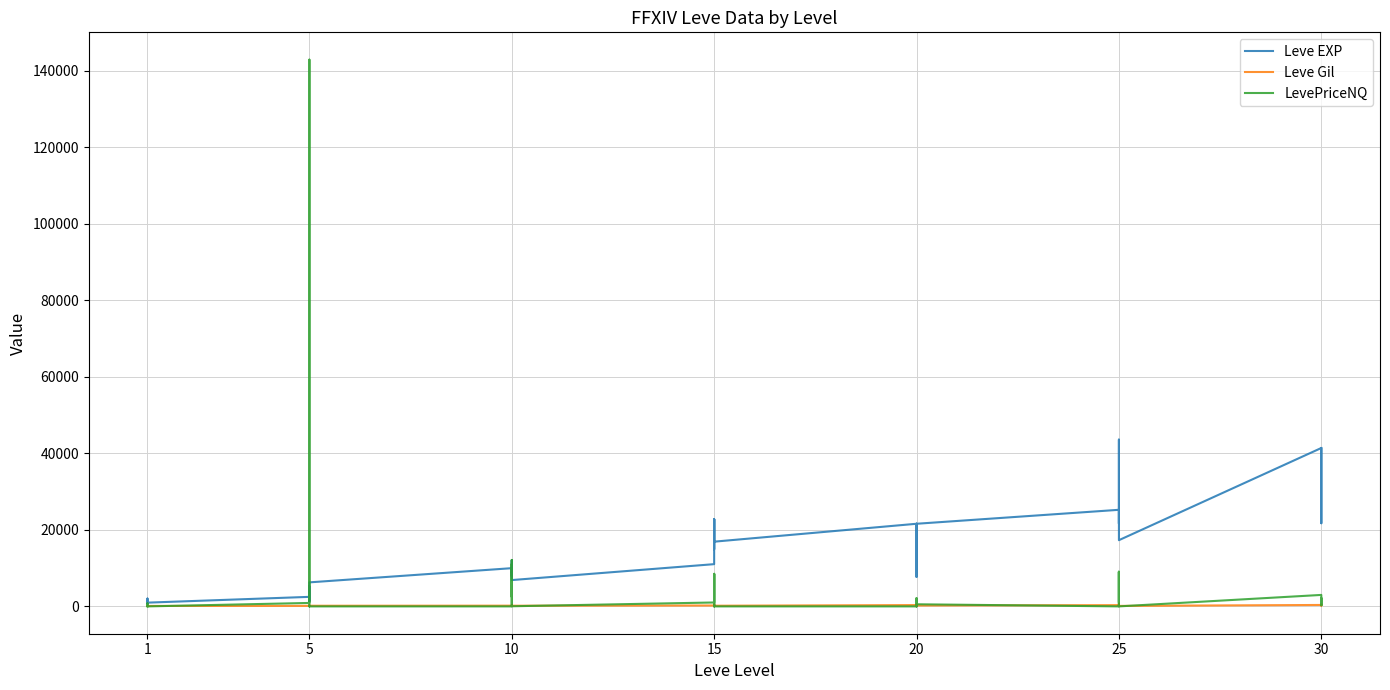

Between 5 and 10, which series saw the biggest shift?

Leve EXP